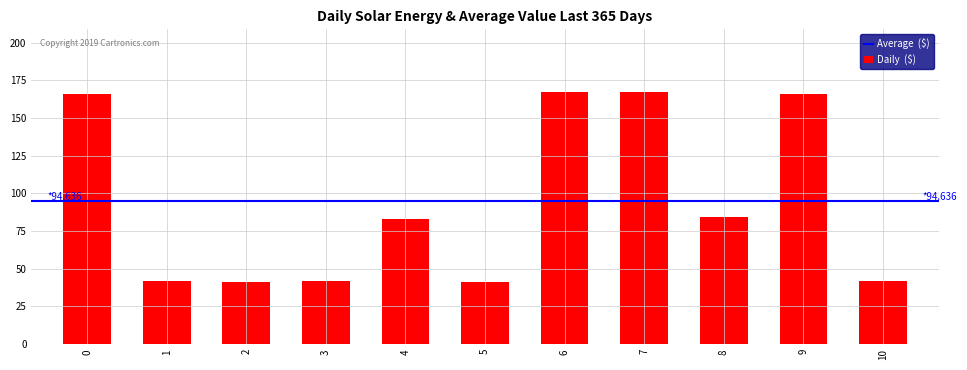

The chart shows a value of 41 at 5. True or false?

True